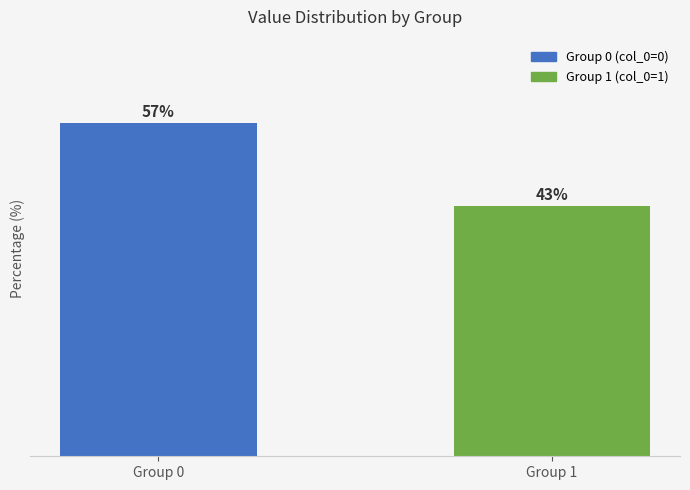

At which label does the data first exceed 57?

Group 0